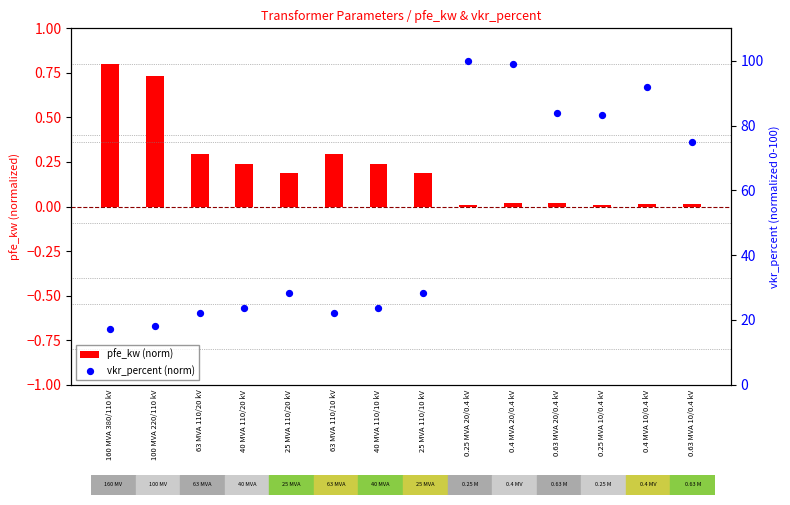

What are all the series names shown in the legend?

pfe_kw (norm), vkr_percent (norm)